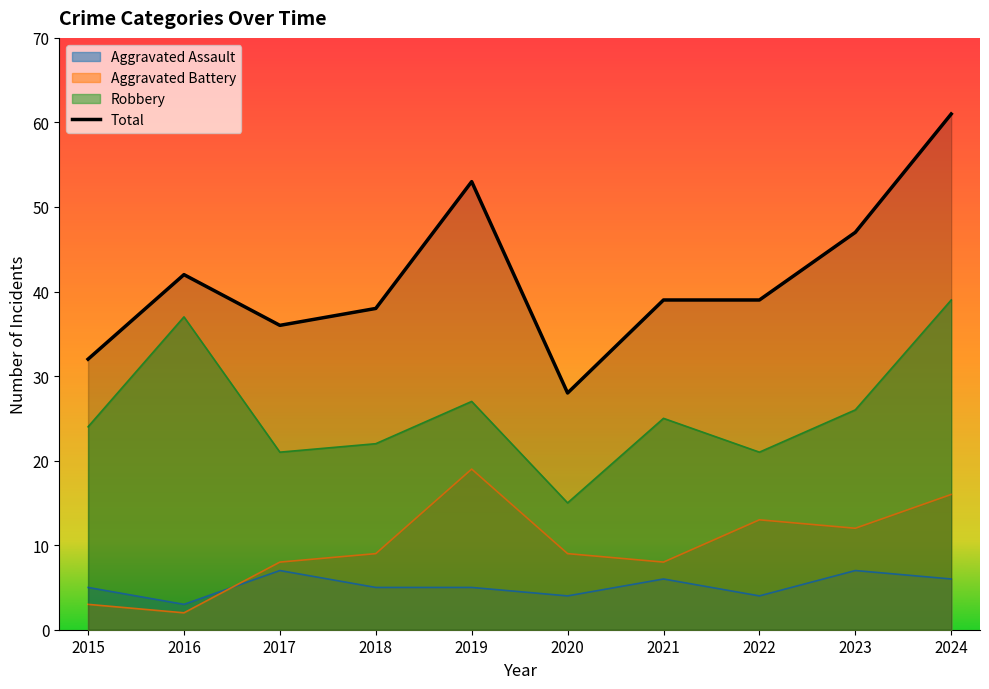

At how many categories does at least one series exceed 40?

4